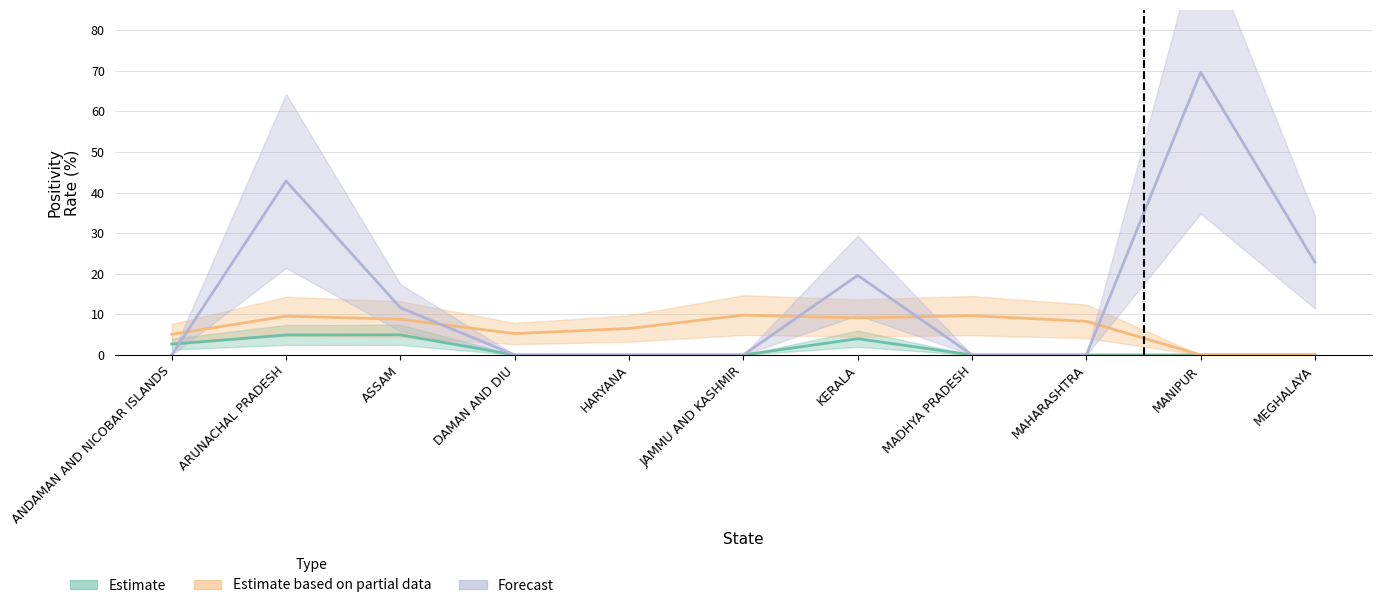

Which category has the lowest value across all series?

DAMAN AND DIU